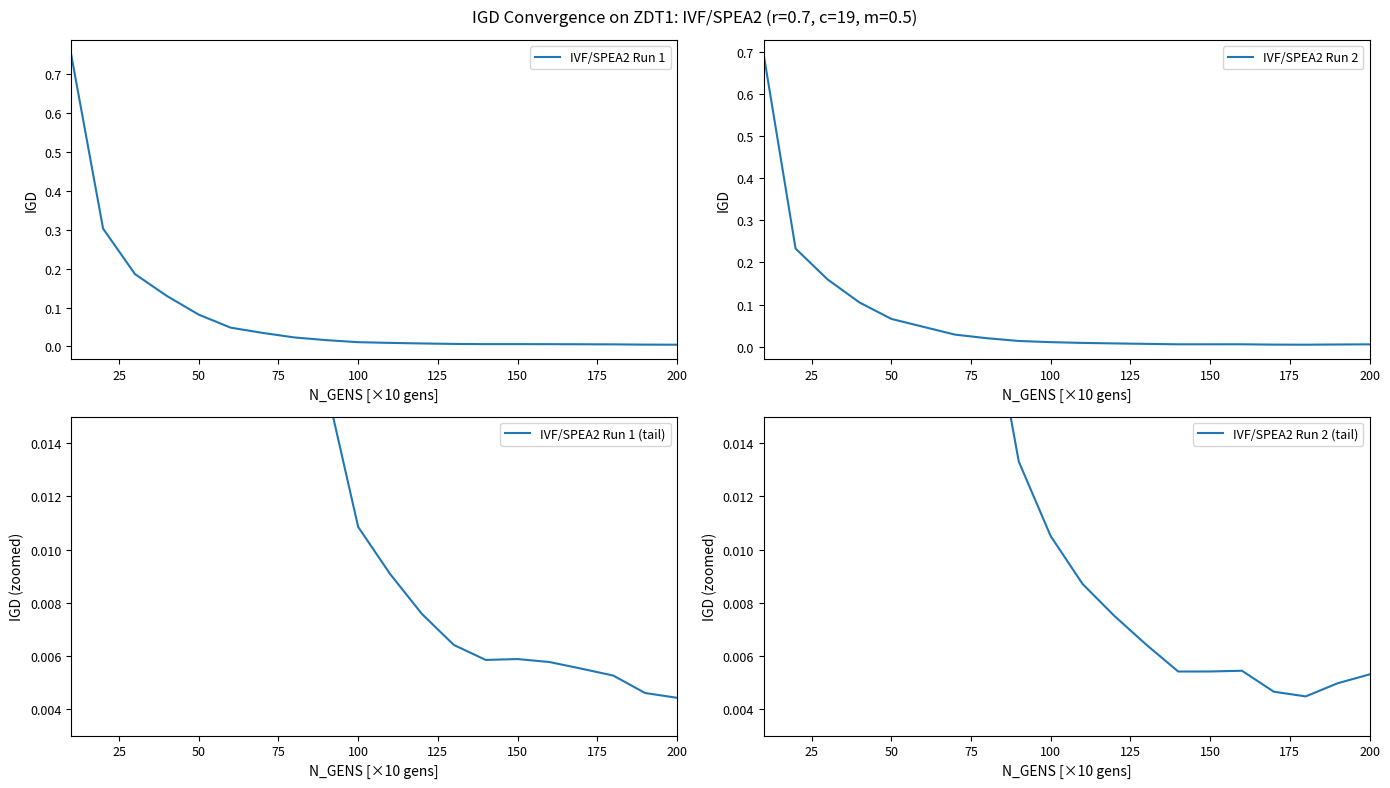

How many interior local peaks does the IVF/SPEA2 Run 1 (tail) series have?

1